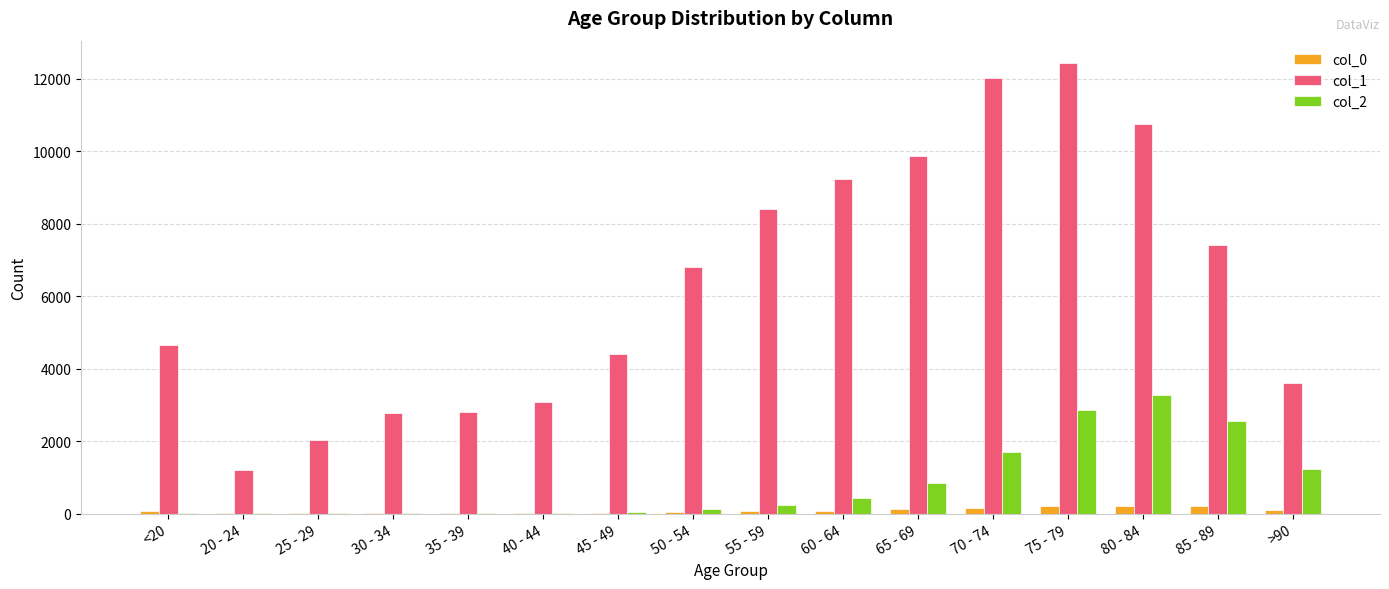

What are all the series names shown in the legend?

col_0, col_1, col_2